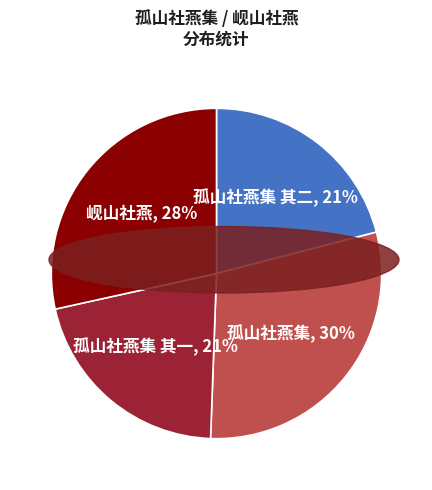

Is there a majority slice in this chart?

No